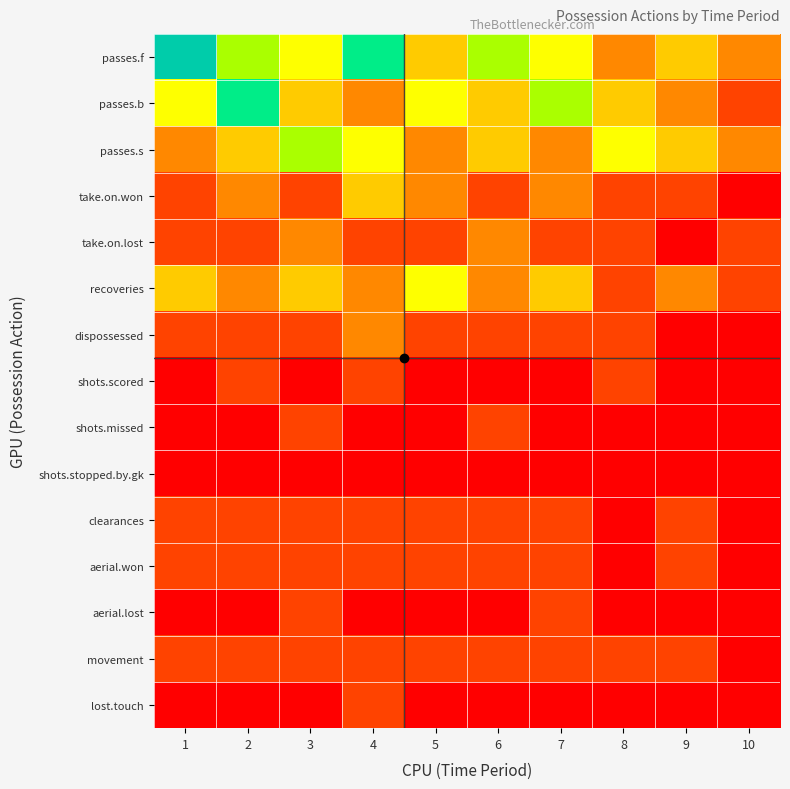

Rank the series by their maximum value, from highest to lowest.

passes.f, passes.b, passes.s, recoveries, take.on.won, take.on.lost, dispossessed, shots.scored, shots.missed, clearances, aerial.won, aerial.lost, movement, lost.touch, shots.stopped.by.gk